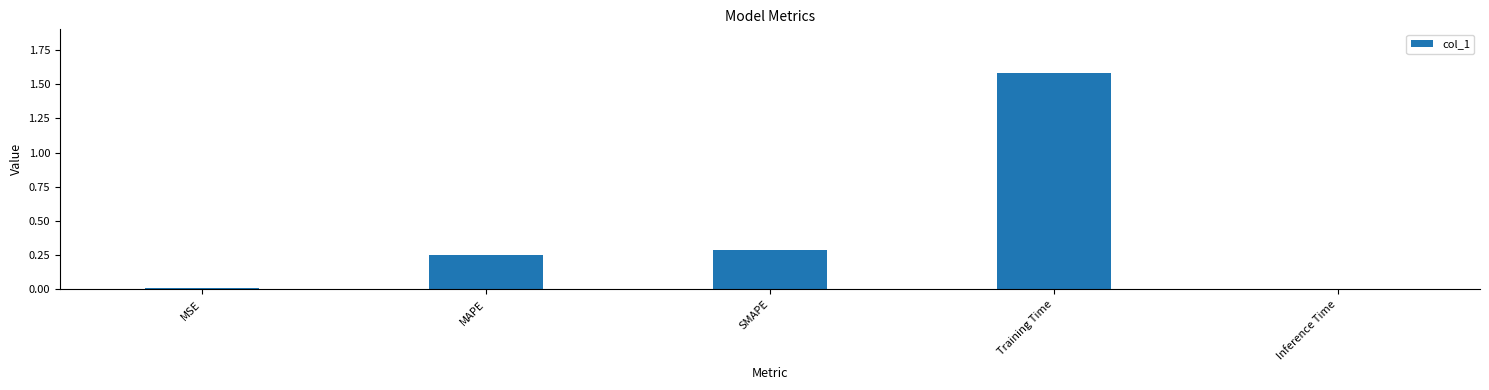

How many series are shown in this chart?

1